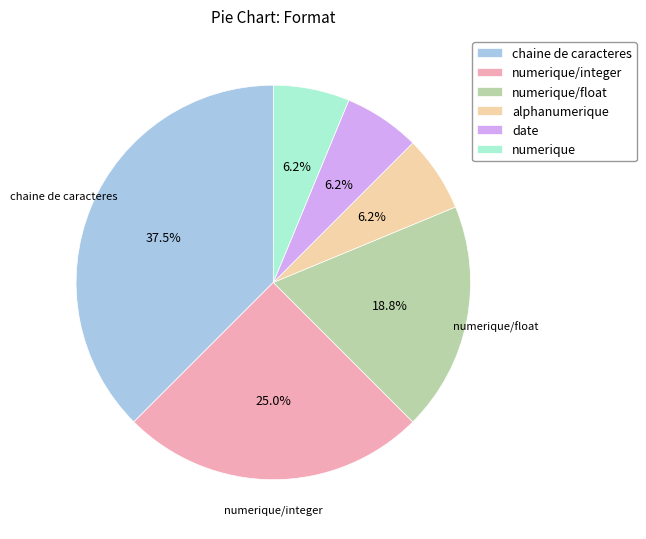

Is there any slice that represents more than half of the pie?

No